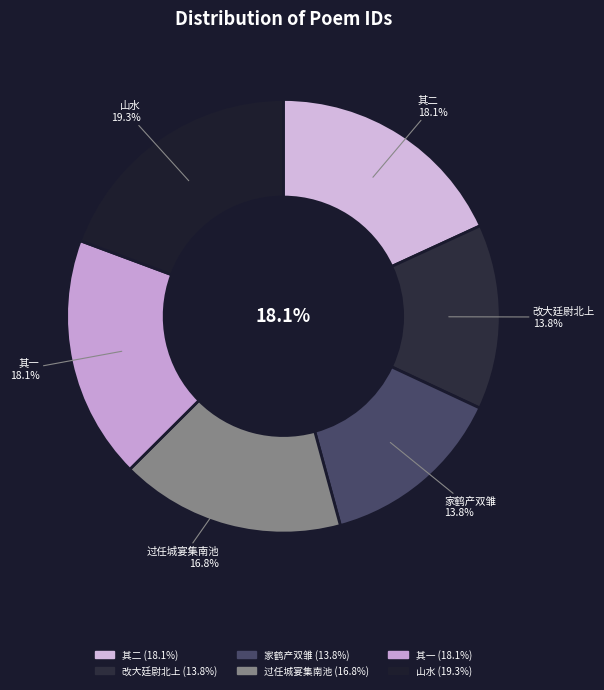

To the nearest percent, what is the average slice percentage?

17%